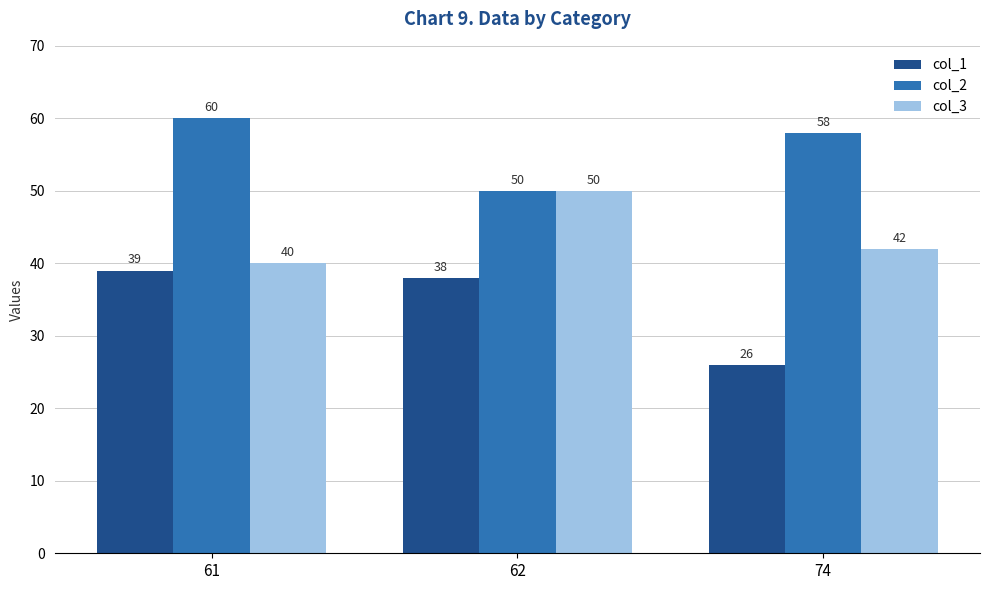

What is the difference between the col_2 values at 74 and 61?

2